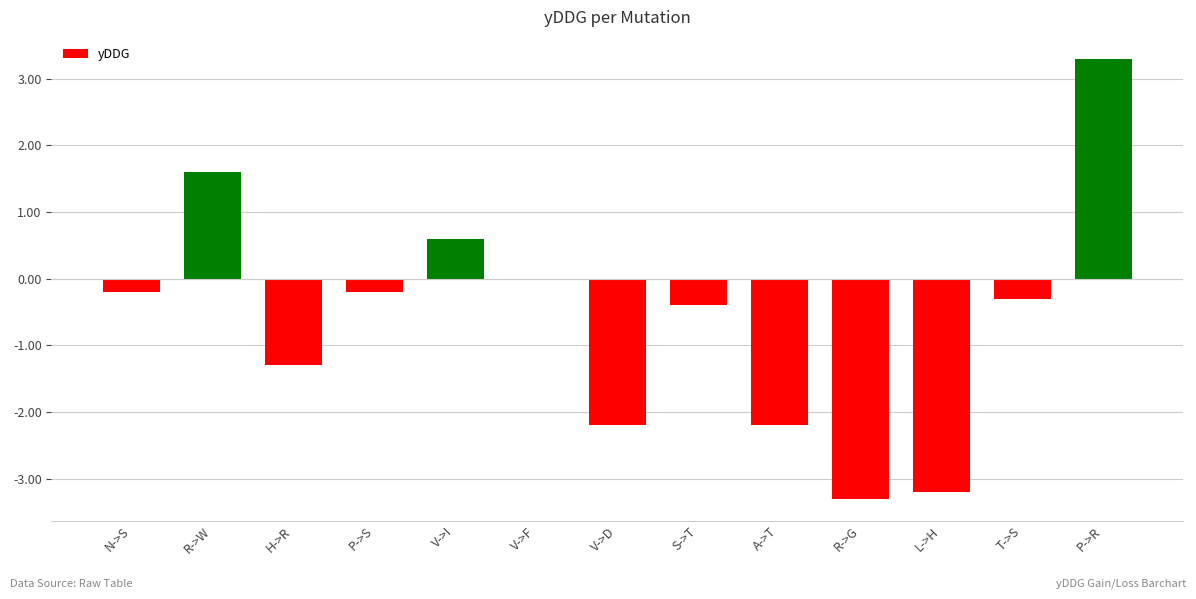

Count the number of categories in the chart.

13